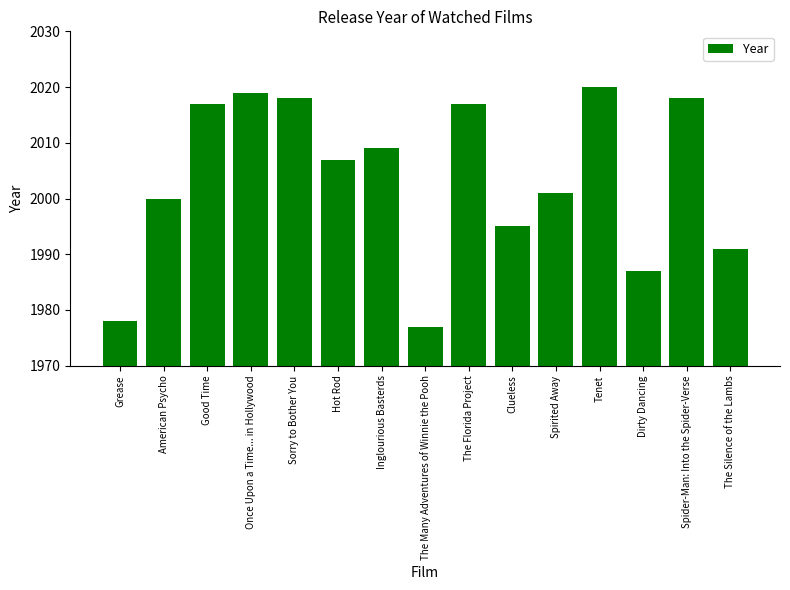

What is the sum of all values?

30054